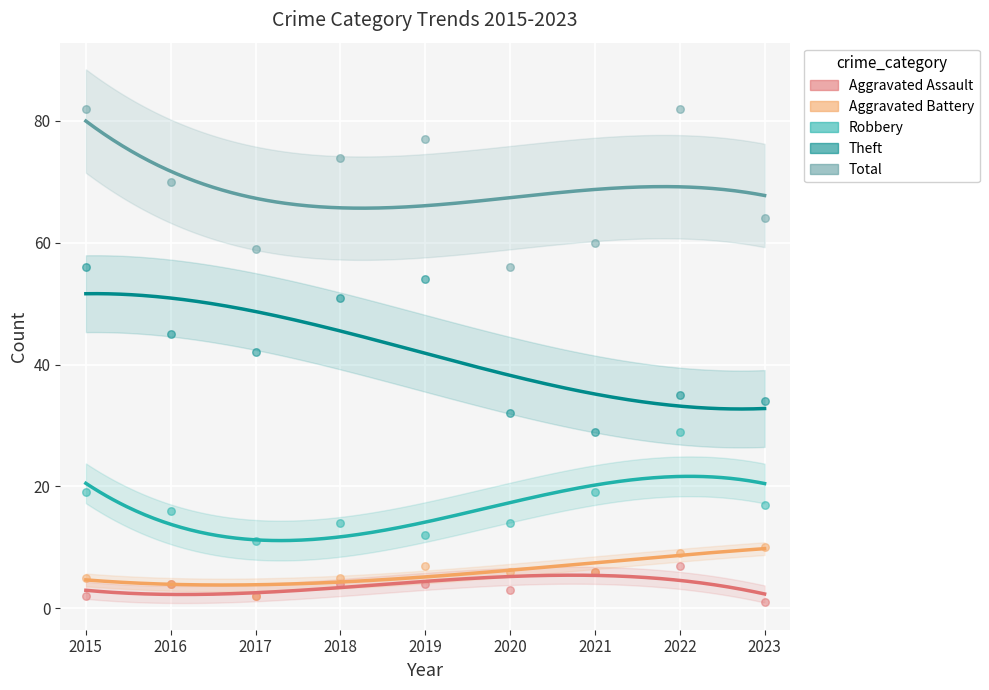

Which series reaches the maximum Y coordinate?

Total